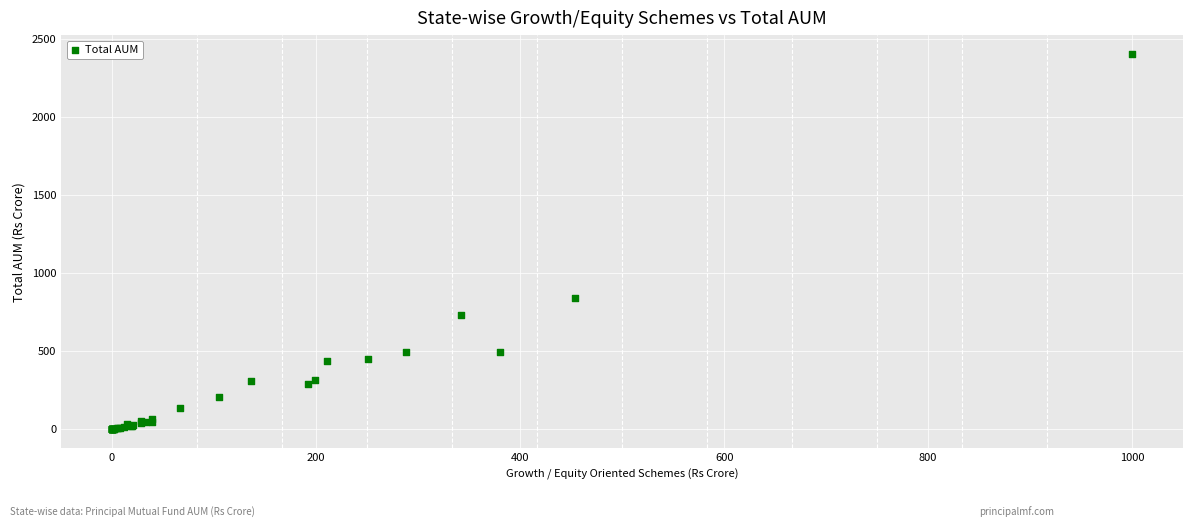

What Y value in the scatter plot is closest to 1201?

840.8